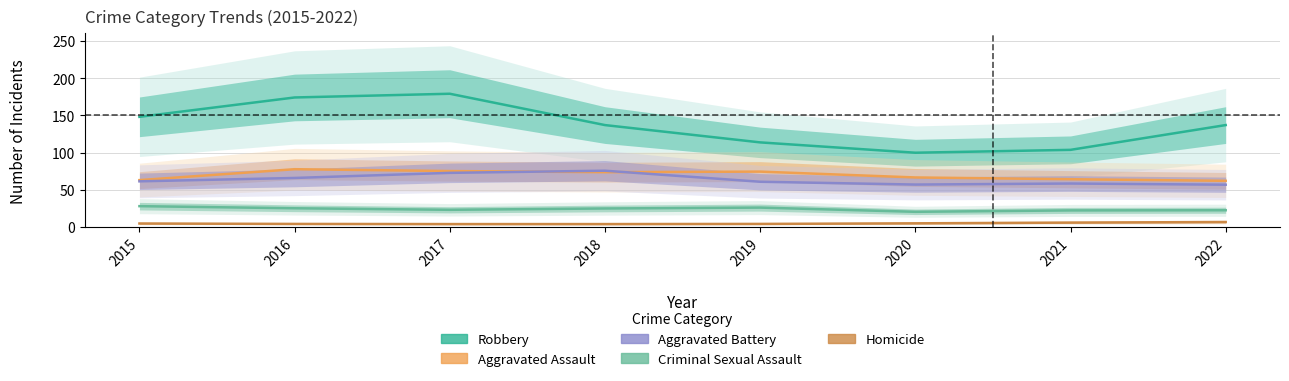

Which category has the highest value across all series?

2017